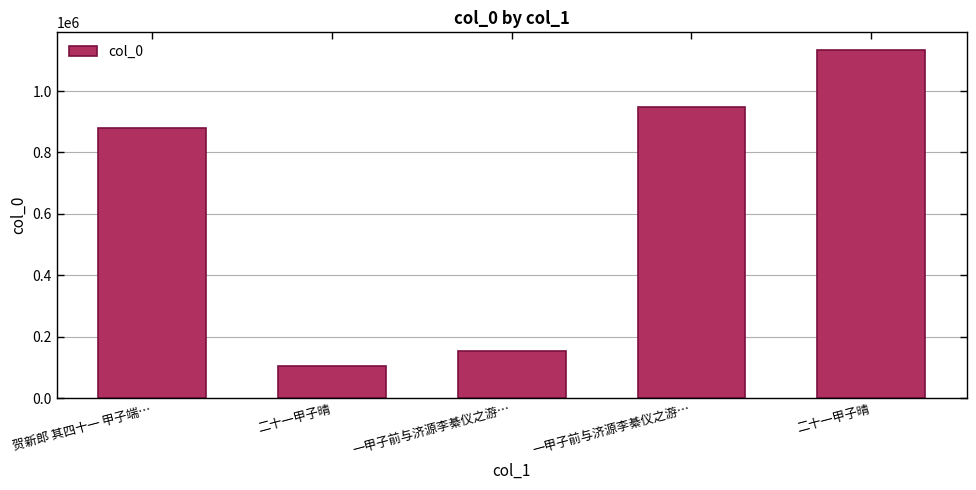

Which label corresponds to the smallest value in the chart?

二十一甲子晴